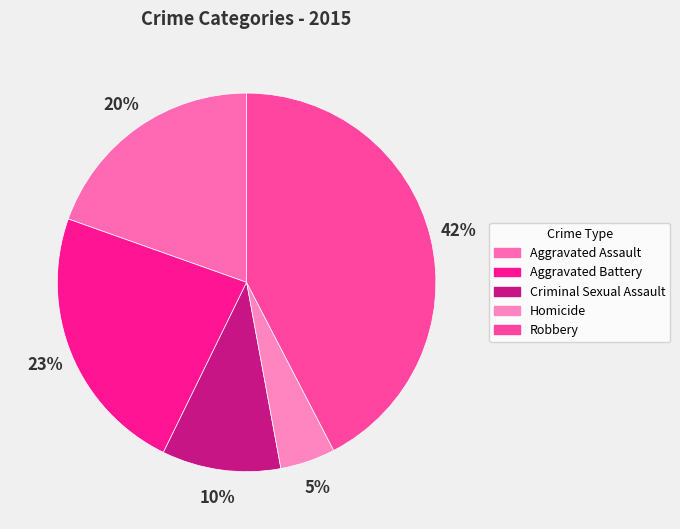

Does Robbery account for over 50% of the chart?

No